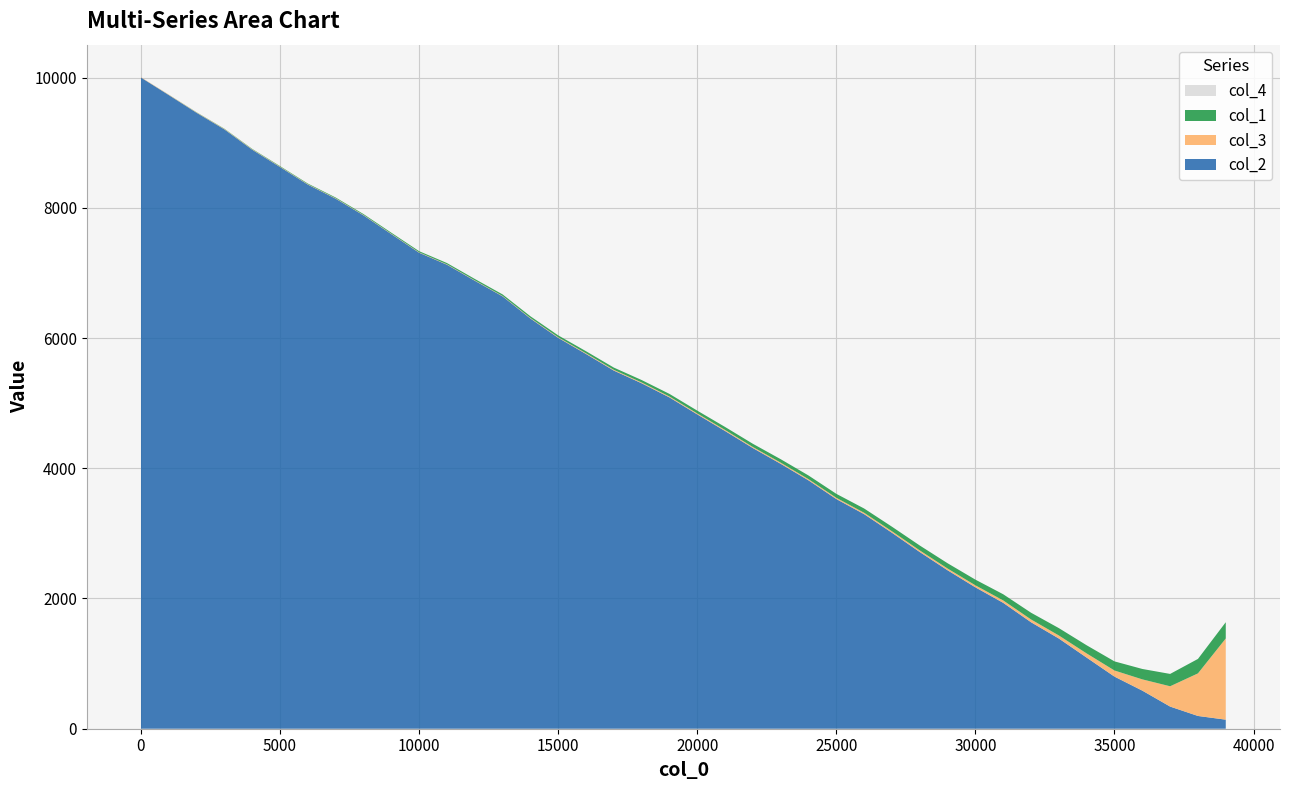

Reading left to right, extract all data points from this chart.

col_1: 1=0.0	1001=1.5	2001=3.1	3001=4.7	4001=6.4	5001=8.1	6001=9.9	7001=11.7	8001=13.6	9001=15.5	10001=17.5	11001=19.6	12001=21.7	13001=23.9	14001=26.2	15001=28.6	16001=31.2	17001=34.0	18001=36.8	19001=39.8	20001=42.7	21001=45.9	22001=49.2	23001=52.8	24001=56.7	25001=60.9	26001=65.5	27001=70.0	28001=75.3	29001=81.0	30001=87.3	31001=94.7	32001=103.3	33001=112.8	34001=125.2	35001=140.1	36001=159.7	37001=189.6	38001=221.9	39001=249.8
col_2: 1=10000.0	1001=9731.0	2001=9459.0	3001=9204.0	4001=8892.0	5001=8626.0	6001=8356.0	7001=8140.0	8001=7884.0	9001=7596.0	10001=7310.0	11001=7126.0	12001=6880.0	13001=6640.0	14001=6300.0	15001=6003.0	16001=5755.0	17001=5500.0	18001=5305.0	19001=5088.0	20001=4827.0	21001=4572.0	22001=4310.0	23001=4068.0	24001=3814.0	25001=3527.0	26001=3295.0	27001=3009.0	28001=2713.0	29001=2433.0	30001=2171.0	31001=1933.0	32001=1635.0	33001=1385.0	34001=1092.0	35001=800.0	36001=585.0	37001=340.0	38001=196.0	39001=139.0
col_3: 1=5.0	1001=5.0	2001=5.0	3001=6.0	4001=6.0	5001=6.0	6001=6.0	7001=6.0	8001=6.0	9001=6.0	10001=6.0	11001=6.0	12001=6.0	13001=6.0	14001=8.0	15001=9.0	16001=11.0	17001=12.0	18001=13.0	19001=14.0	20001=15.0	21001=16.0	22001=16.0	23001=18.0	24001=18.0	25001=19.0	26001=21.0	27001=23.0	28001=25.0	29001=27.0	30001=31.0	31001=37.0	32001=43.0	33001=47.0	34001=64.0	35001=94.0	36001=173.0	37001=312.0	38001=654.0	39001=1247.0
col_4: 1=0.0	1001=0.0	2001=0.0	3001=0.0	4001=0.0	5001=0.0	6001=0.0	7001=0.0	8001=0.0	9001=0.0	10001=0.0	11001=0.0	12001=0.0	13001=0.0	14001=0.0	15001=0.0	16001=0.0	17001=0.0	18001=0.0	19001=0.0	20001=0.0	21001=0.0	22001=0.0	23001=0.0	24001=0.0	25001=0.0	26001=0.0	27001=0.0	28001=0.0	29001=0.0	30001=0.0	31001=0.0	32001=0.0	33001=0.0	34001=0.0	35001=0.0	36001=0.0	37001=0.0	38001=0.0	39001=0.0